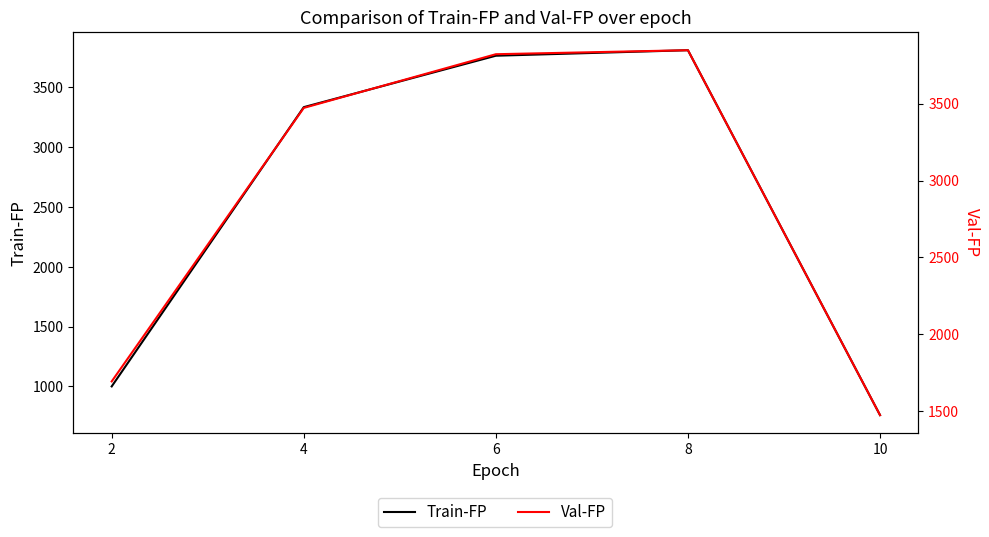

True or false: Val-FP and Train-FP intersect in this chart.

False